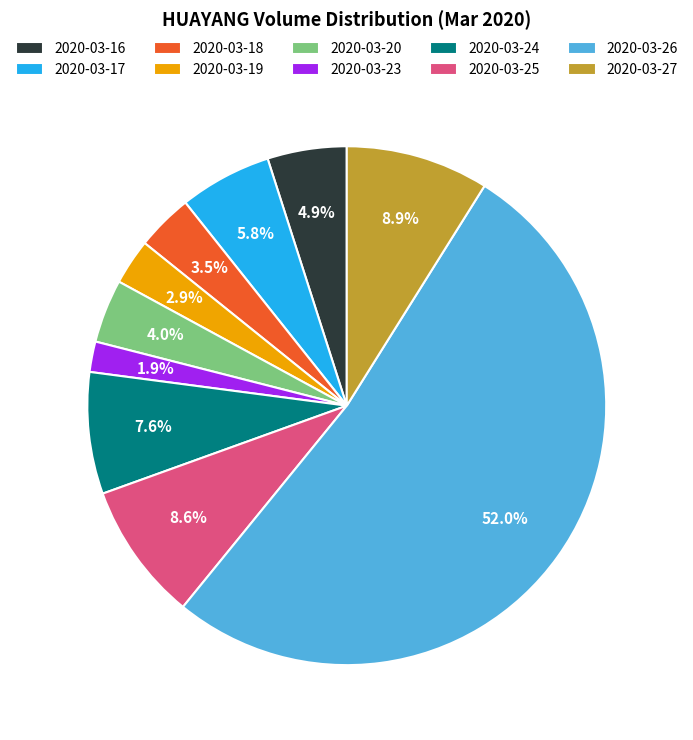

Is there a majority slice in this chart?

Yes